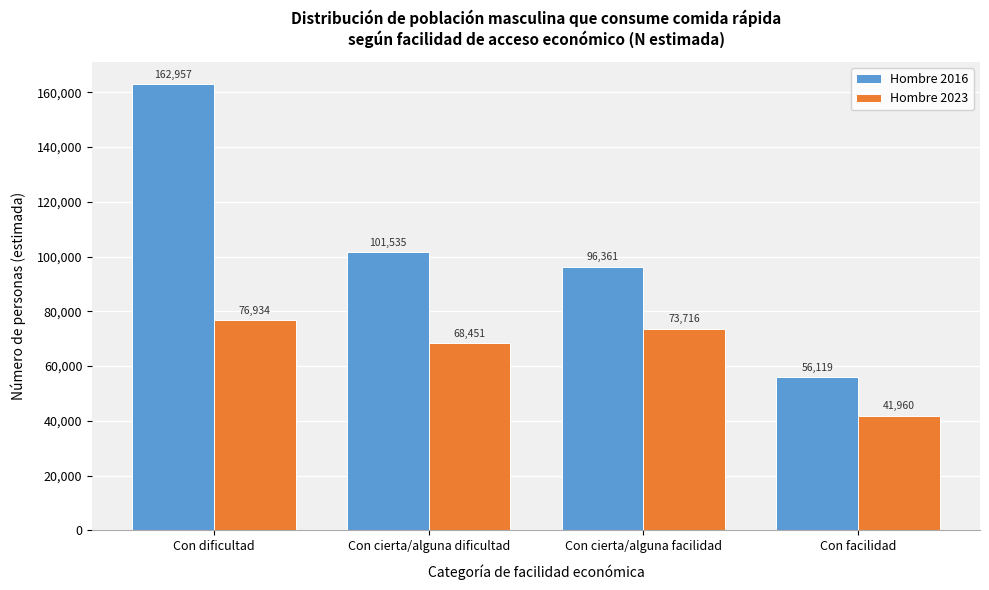

Reading right to left, transcribe all the data shown in this chart.

Hombre 2016: 56119	96361	101535	162957
Hombre 2023: 41960	73716	68451	76934